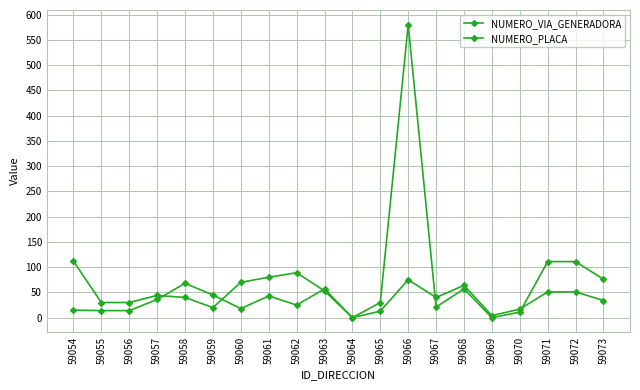

What is the difference between the maximum and minimum values in the NUMERO_PLACA series?

580